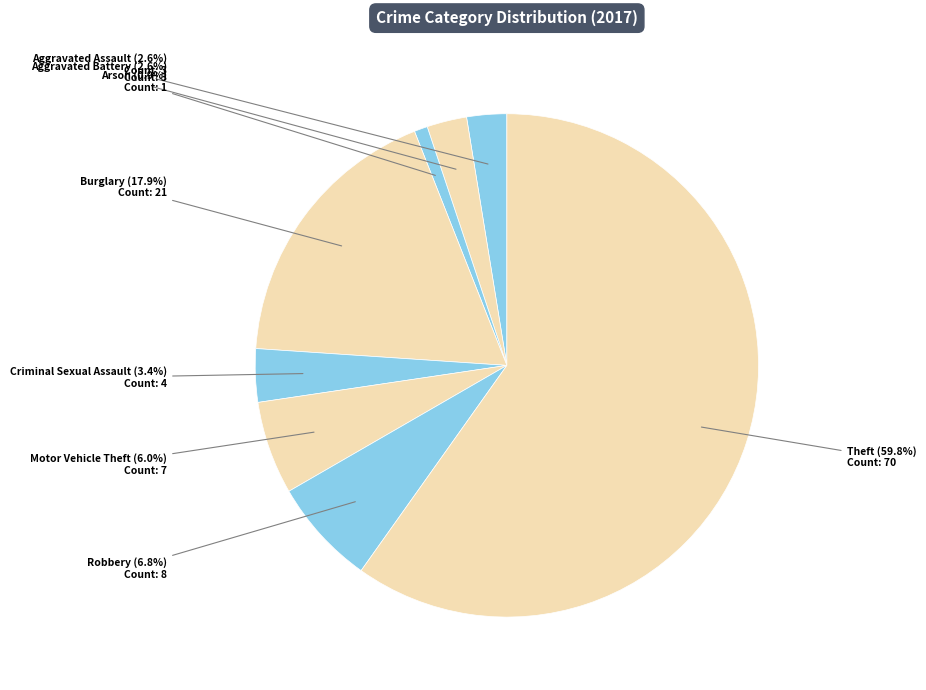

How many slices are in this pie chart?

8